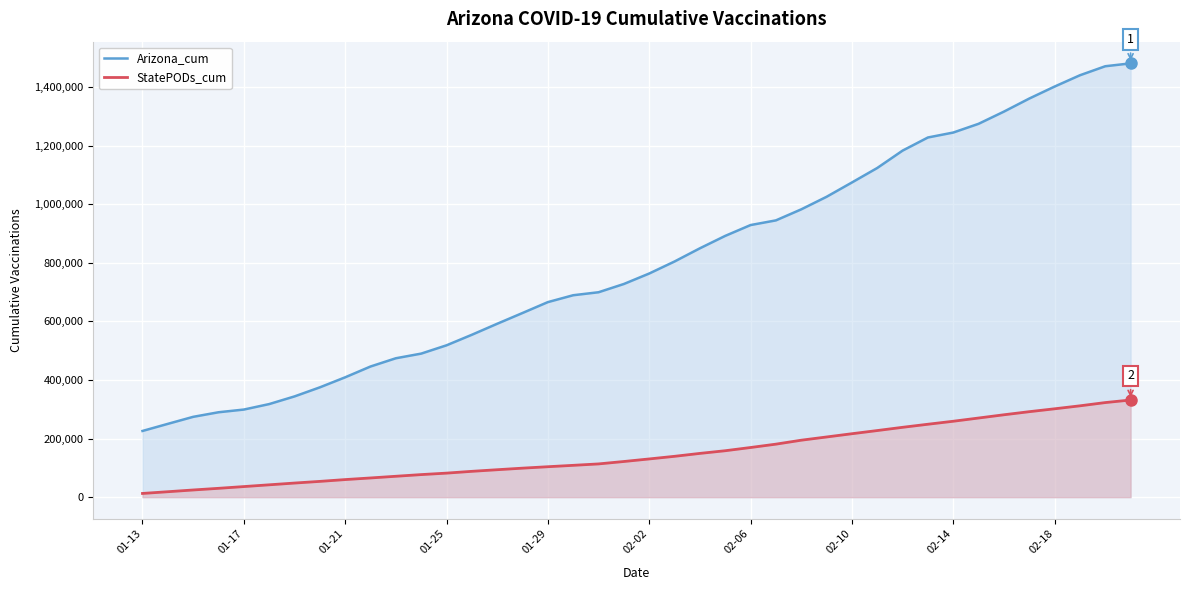

Read the Arizona_cum value at 35, to the nearest 100.

1360800